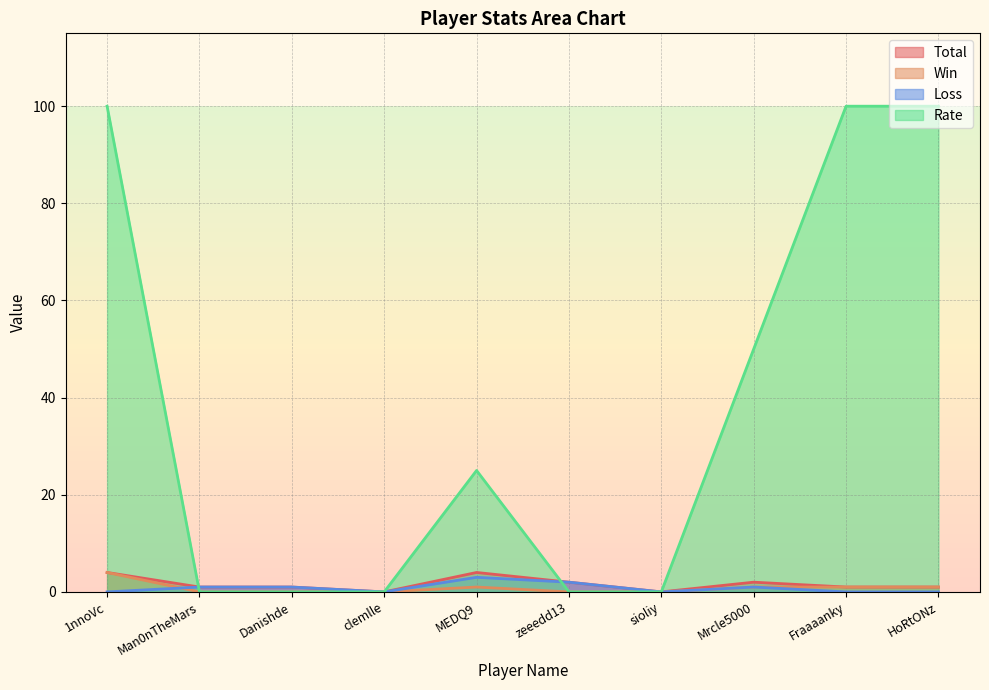

Is the value of Loss at clemlle greater than the value of Total at Danishde?

No